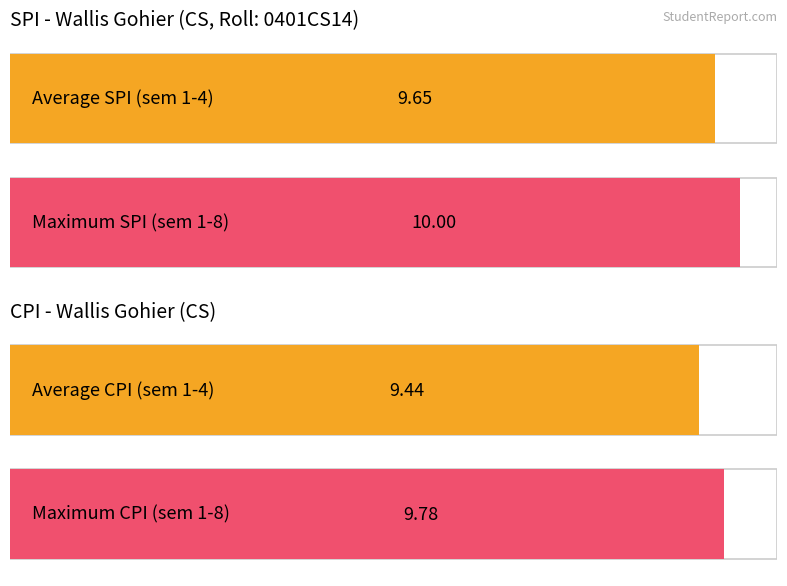

Which series has the widest spread of values?

SPI